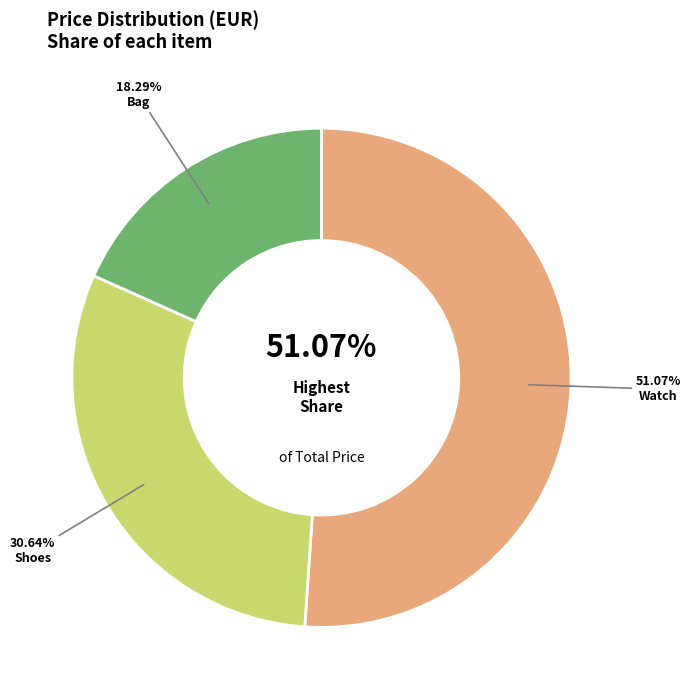

Rank the categories by value from highest to lowest.

Watch, Shoes, Bag